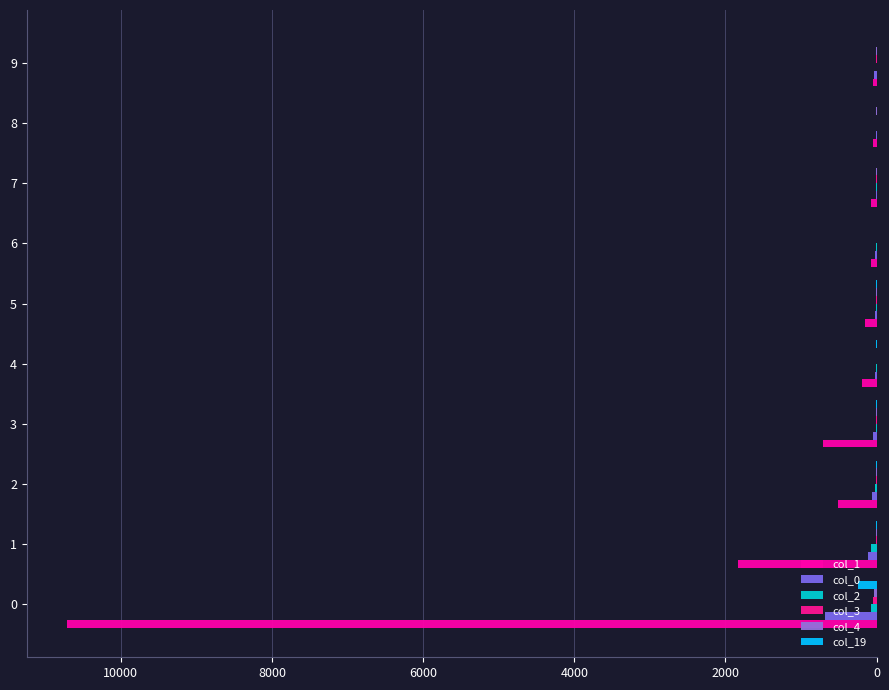

How many distinct data groups are displayed?

6